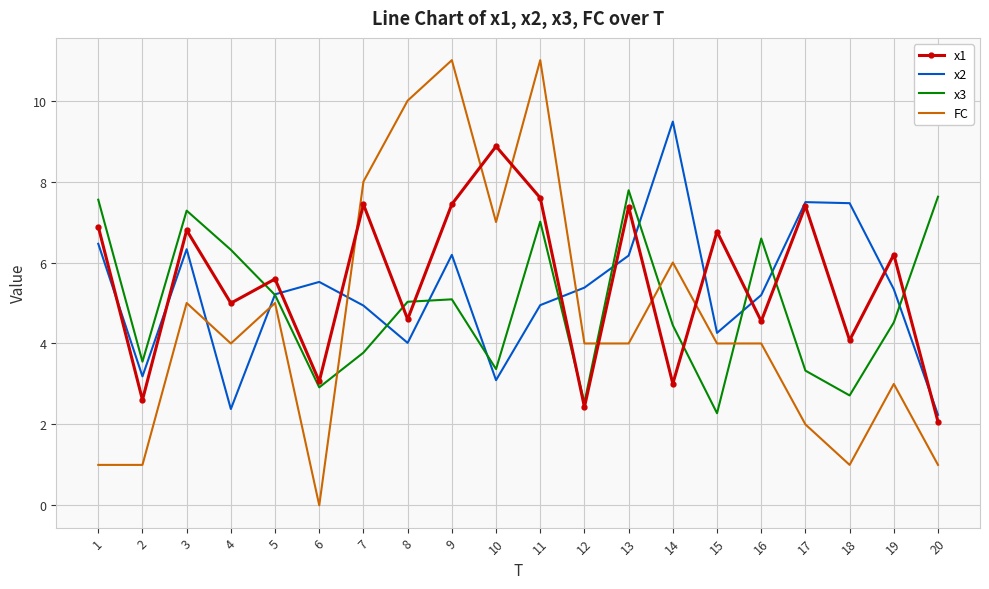

True or false: x3 and FC cross at least once.

True